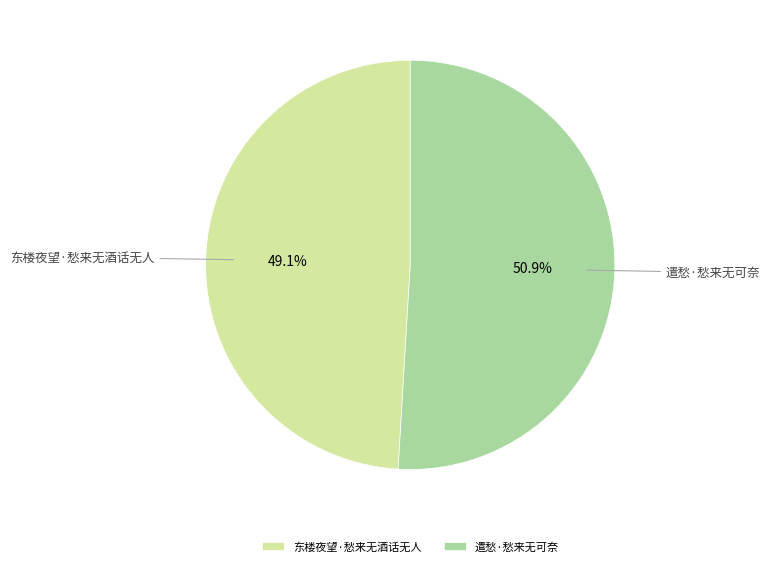

Is 遣愁·愁来无可奈 the majority of the pie?

Yes